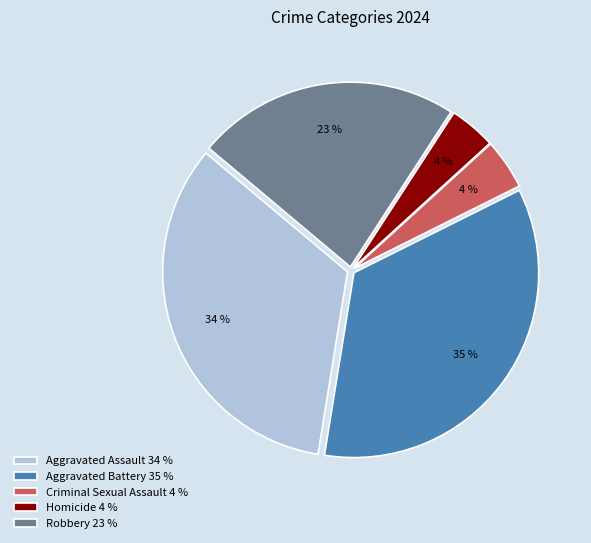

Does Homicide account for over 50% of the chart?

No